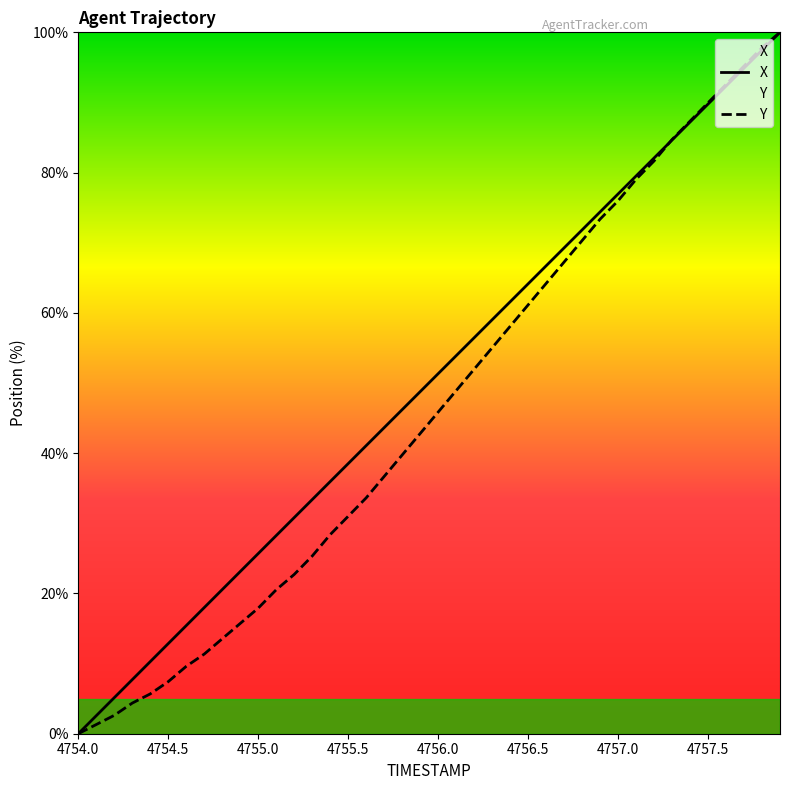

What is the average value of the Y series?

46.3